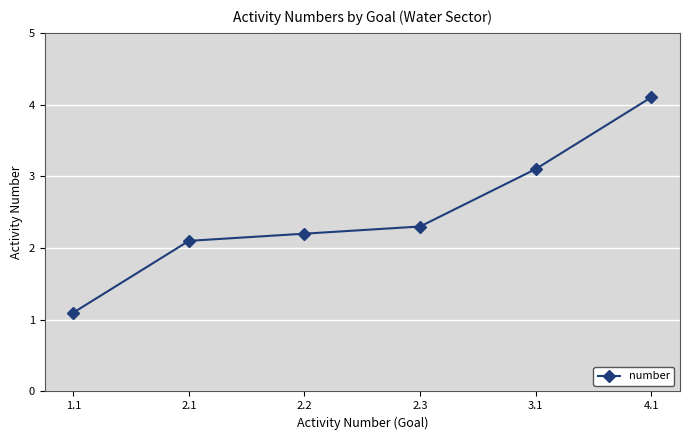

Is it true that the value at 1.1 is 1.1?

True